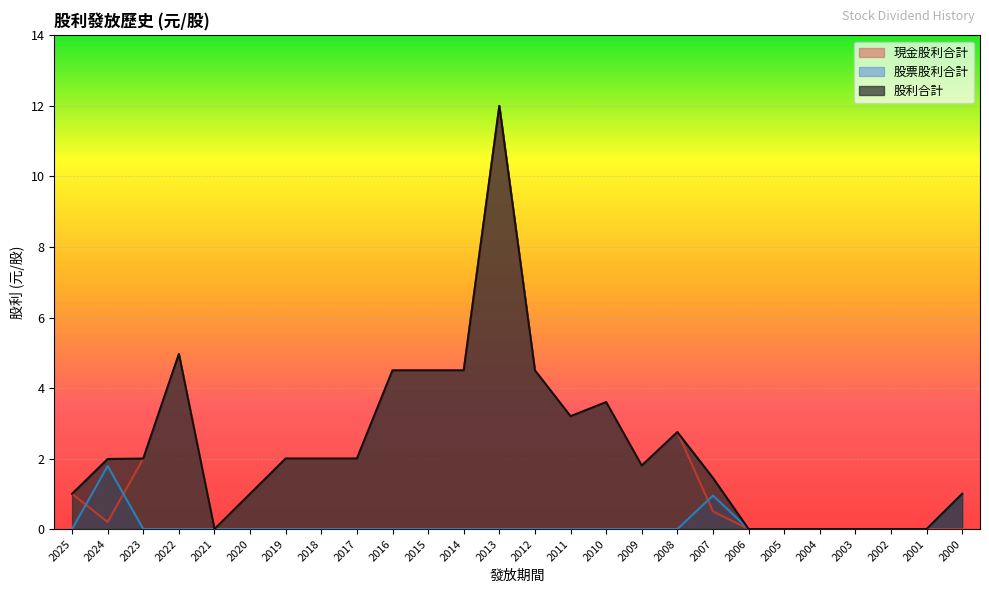

What is the value of the 股利合計 point at the 13th from the left?

12.0